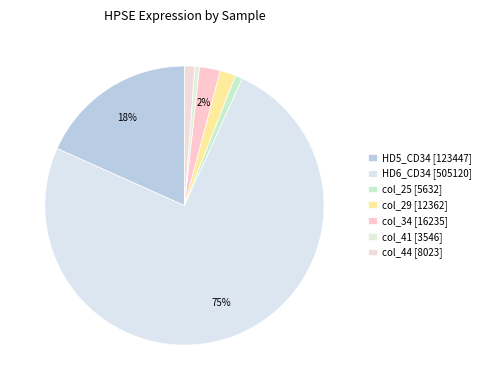

Is col_34 the majority of the pie?

No